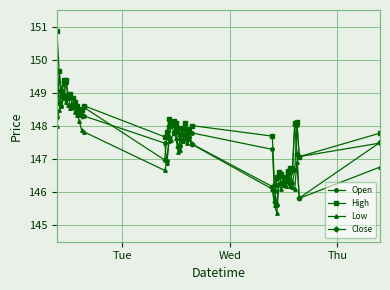

Is this an area chart (filled region under the line)?

No